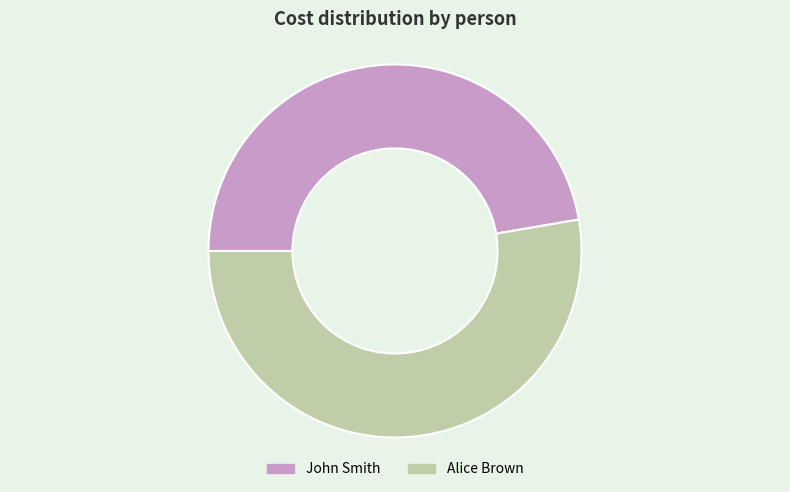

Combined, do John Smith and Alice Brown account for over 50%?

Yes